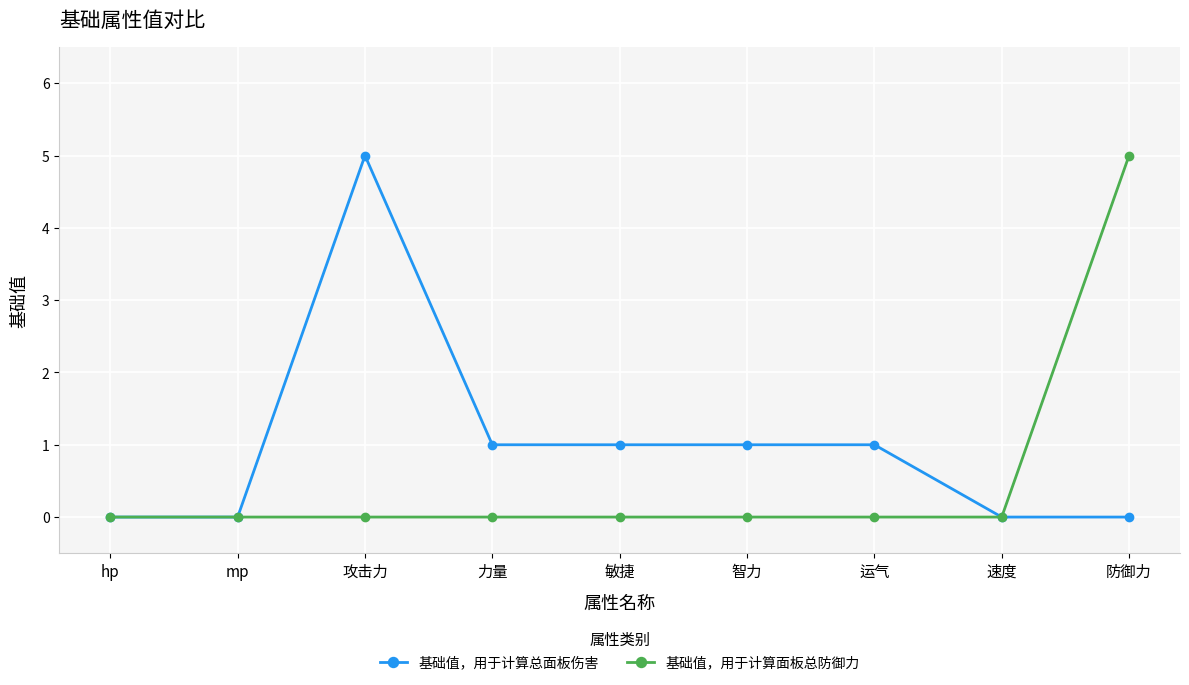

What is the approximate value of 基础值，用于计算面板总防御力 at 防御力?

5